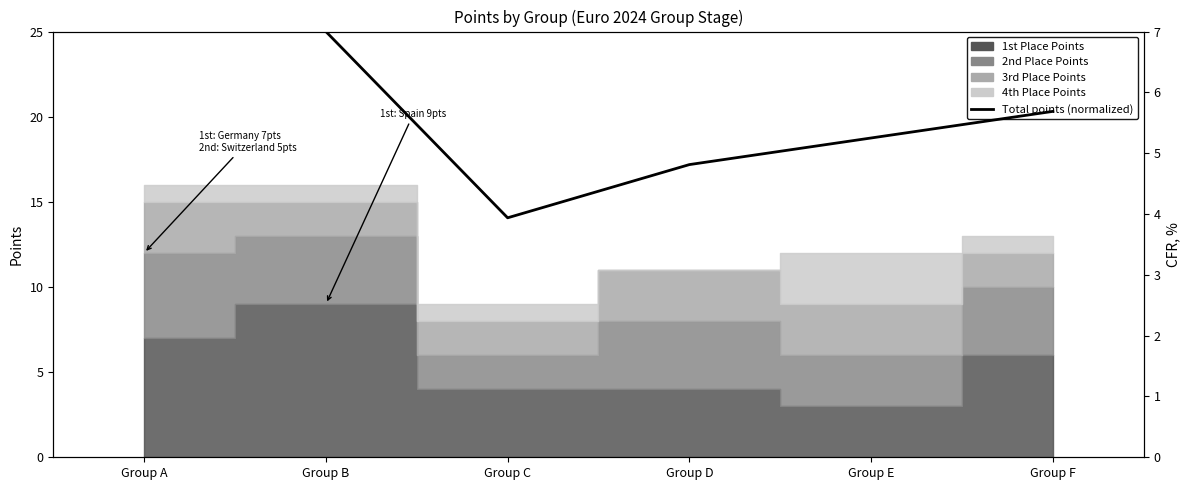

The value at Group A is 3.8. True or false?

False